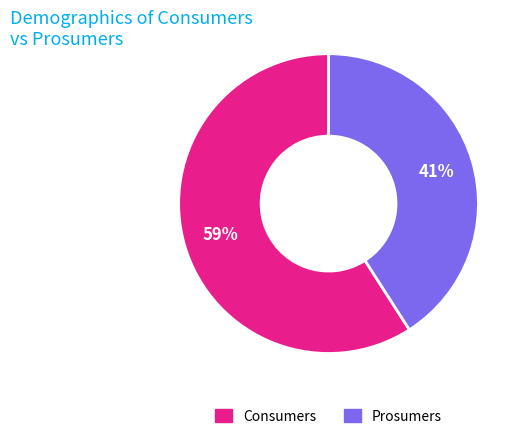

Does any single category account for the majority?

Yes